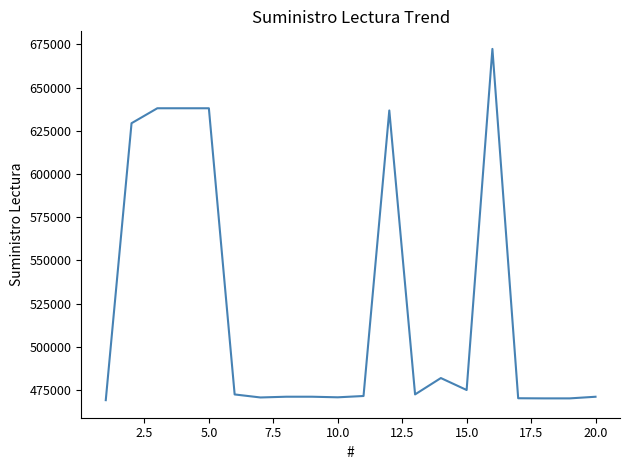

What is the difference between the maximum and minimum values?

203365